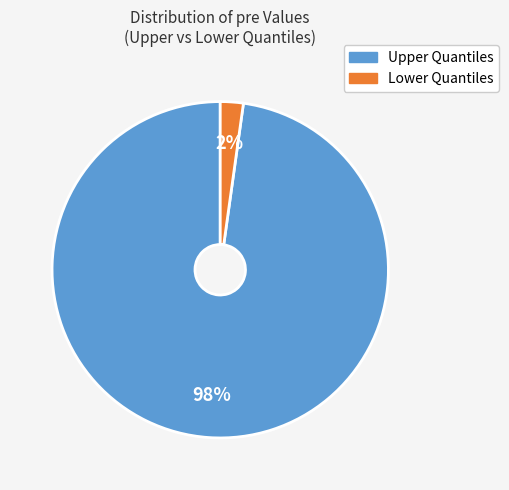

How many segments does this pie chart have?

2